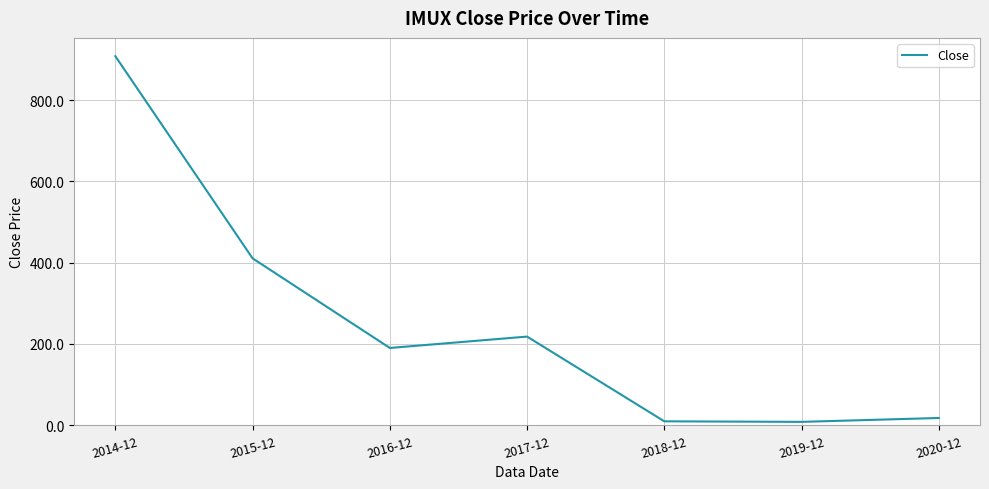

What is the greatest value displayed?

908.6